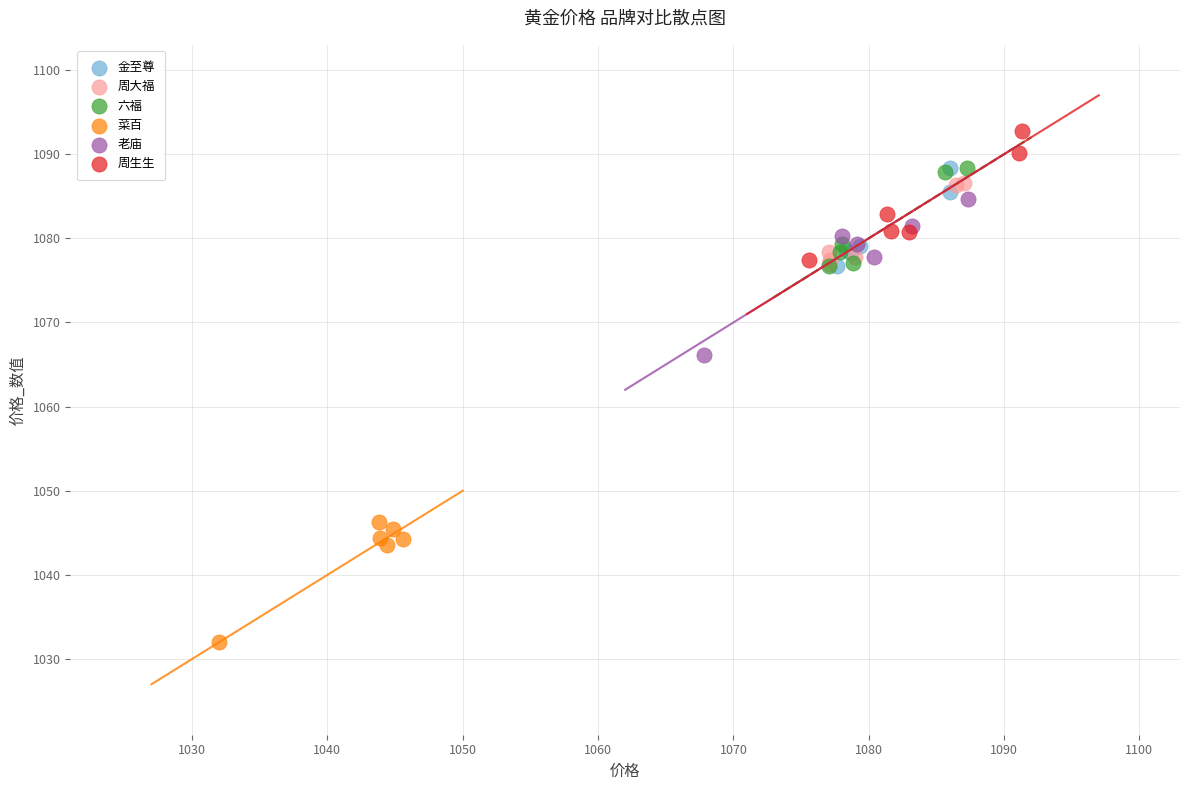

Which series reaches the minimum Y coordinate?

菜百